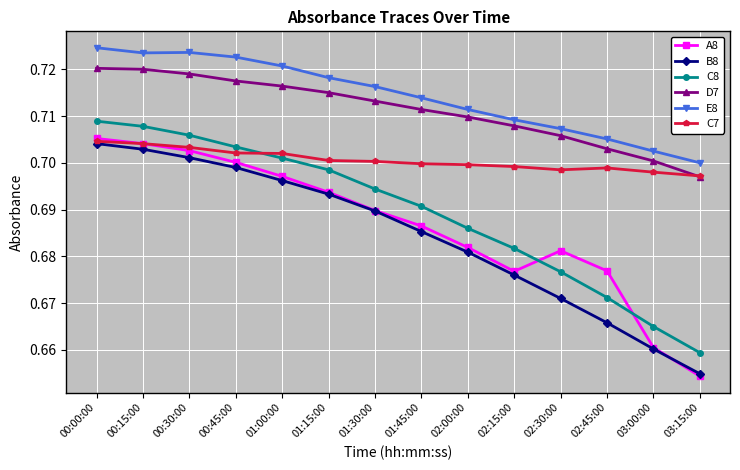

True or false: B8 has more than 1 interior local peaks.

False